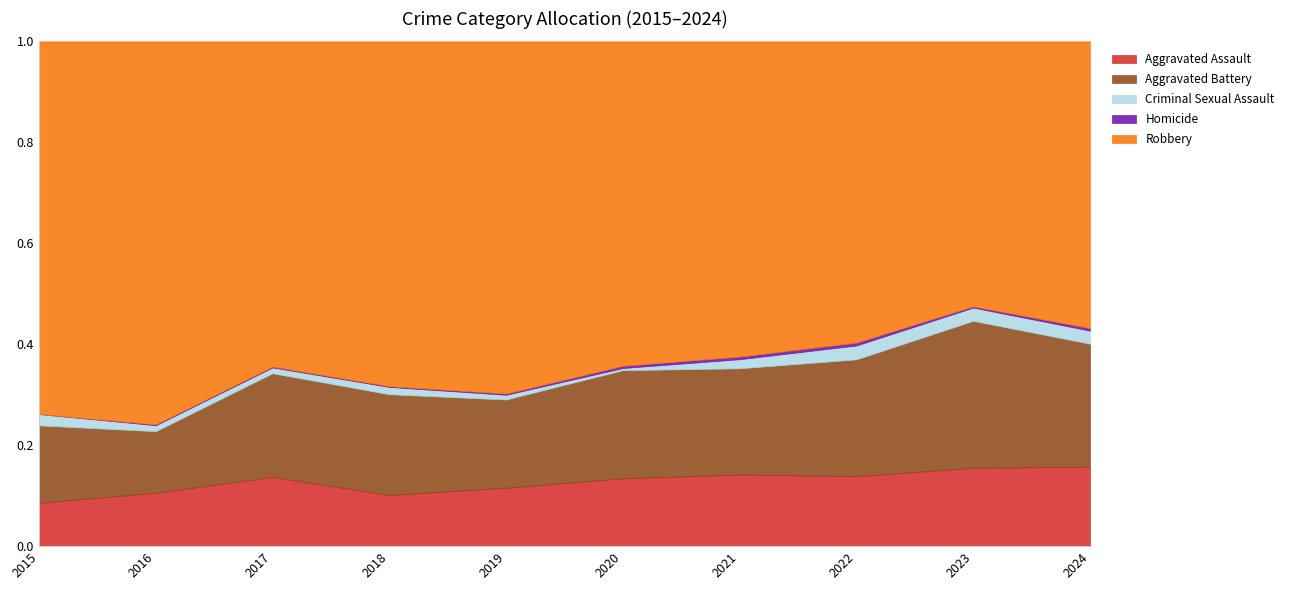

Is it true that Aggravated Assault equals 146 at 2024?

False